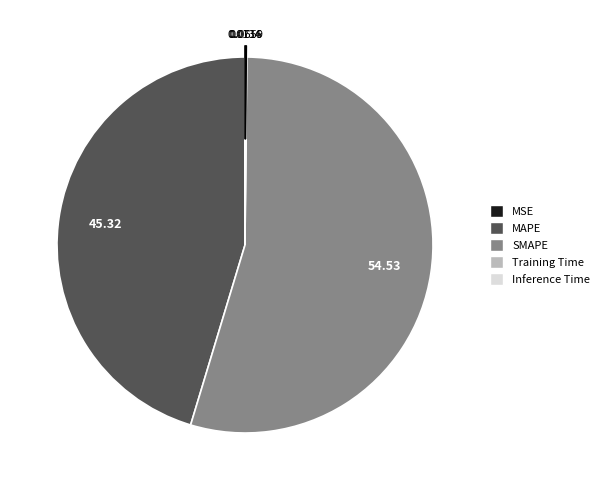

Is there a majority slice in this chart?

Yes